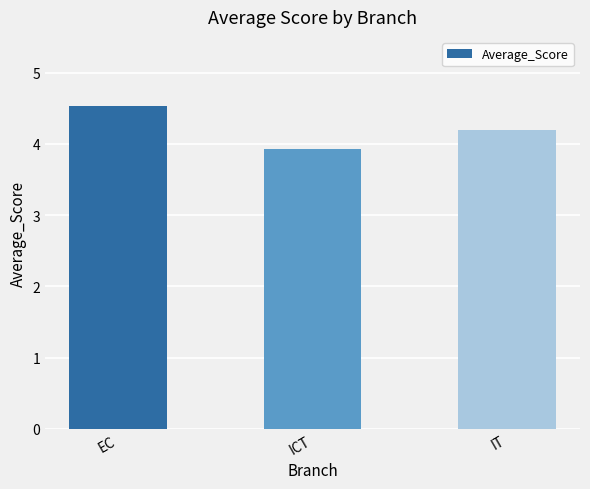

What is the difference between the maximum and minimum values?

0.6